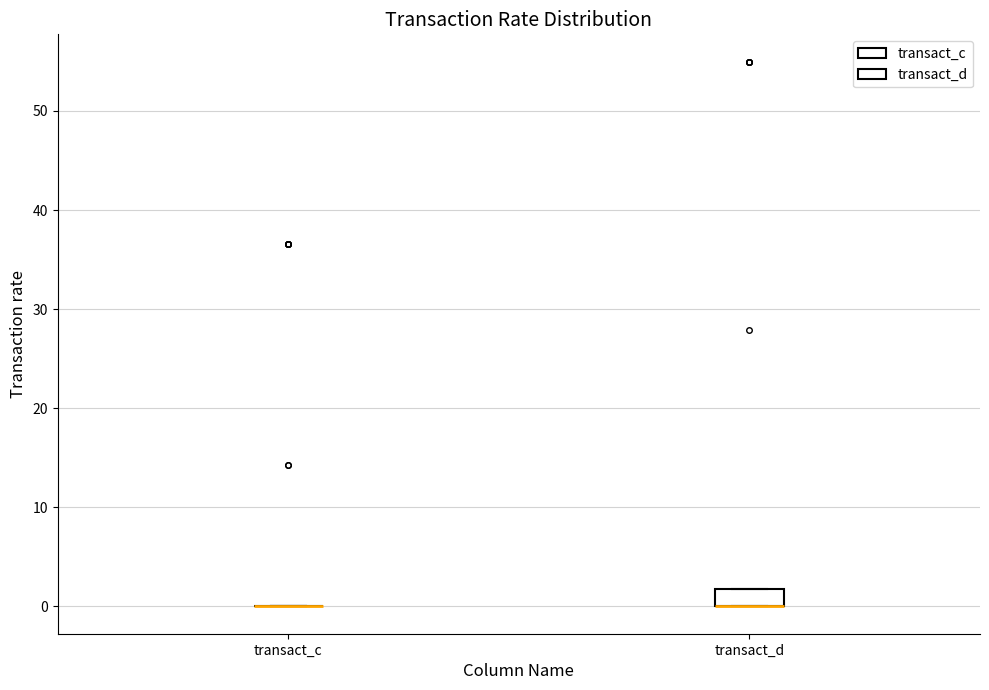

Reading left to right, read every box against the y-axis: the position of its median line, the range the box covers, and the ends of its whiskers. The values are not printed on the chart, so give them approximately, as read against the axis.

transact_c: box collapsed to a line at 0, whiskers 0 to 0
transact_d: median 0 (drawn on the box's lower edge), box 0 to 2, whiskers 0 to 2